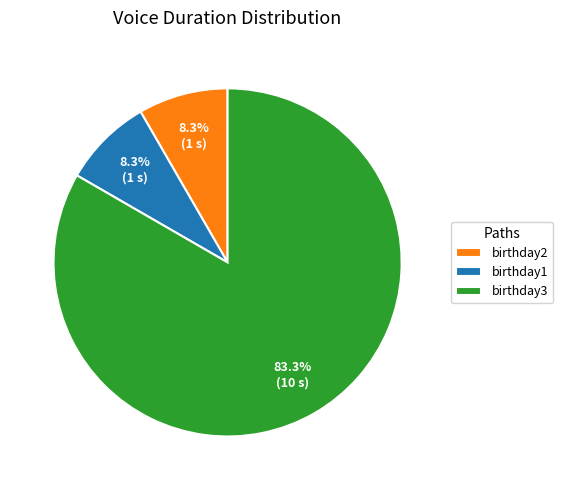

Does birthday3 represent more than half of the total?

Yes